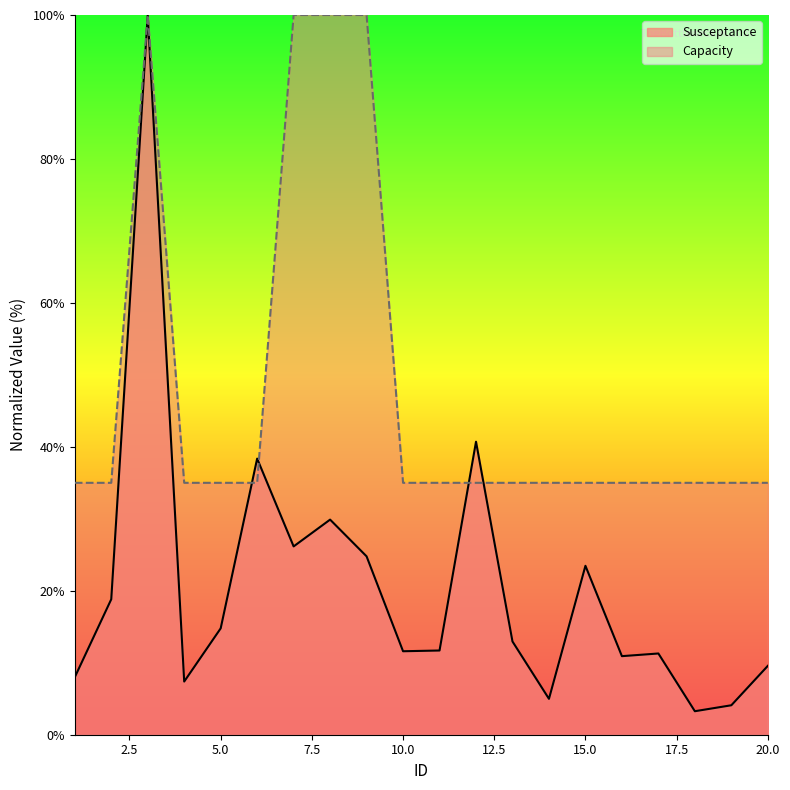

Reading left to right, what are all the values shown in this chart?

Susceptance: 1=8.0	2=18.8	3=100.0	4=7.4	5=14.8	6=38.4	7=26.2	8=29.9	9=24.8	10=11.6	11=11.7	12=40.7	13=13.0	14=5.0	15=23.5	16=10.9	17=11.3	18=3.3	19=4.1	20=9.6
Capacity: 1=35.0	2=35.0	3=100.0	4=35.0	5=35.0	6=35.0	7=100.0	8=100.0	9=100.0	10=35.0	11=35.0	12=35.0	13=35.0	14=35.0	15=35.0	16=35.0	17=35.0	18=35.0	19=35.0	20=35.0